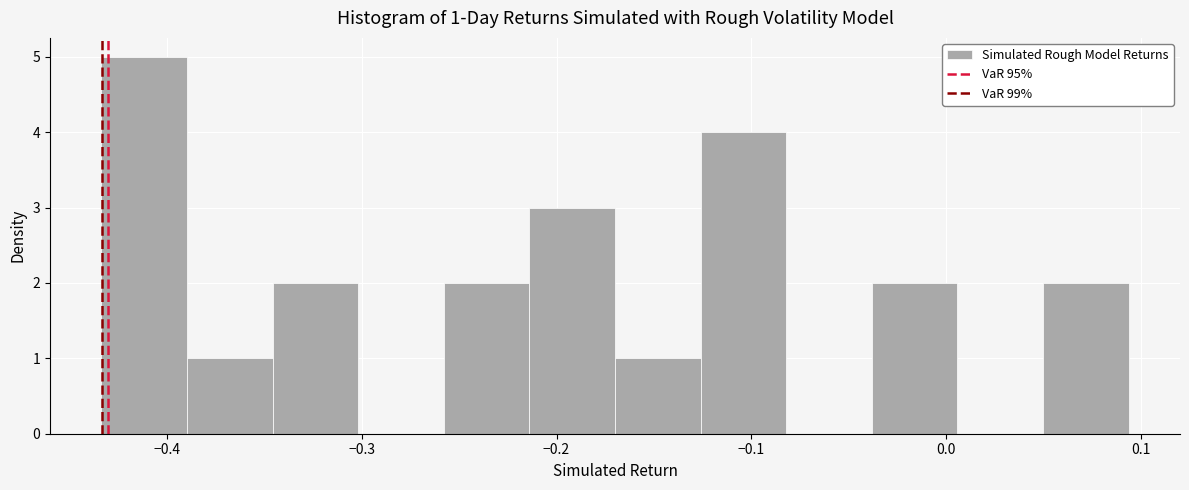

Over which range of the x-axis is the bar tallest?

-0.43 to -0.39